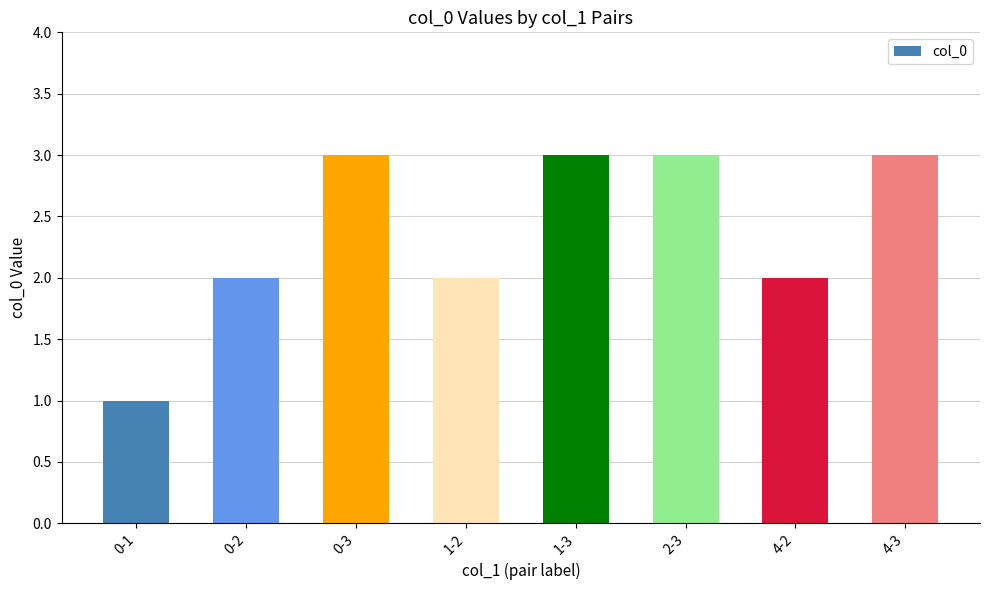

What is the difference between the values at 2-3 and 1-2?

1